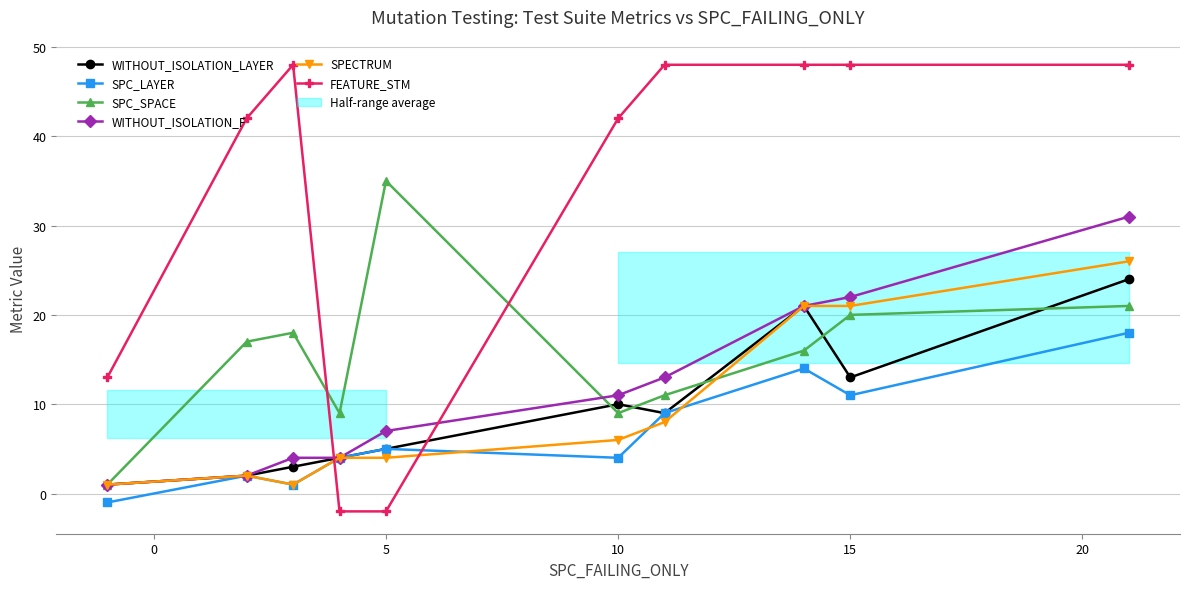

How many interior local valleys does the SPC_SPACE series have?

2